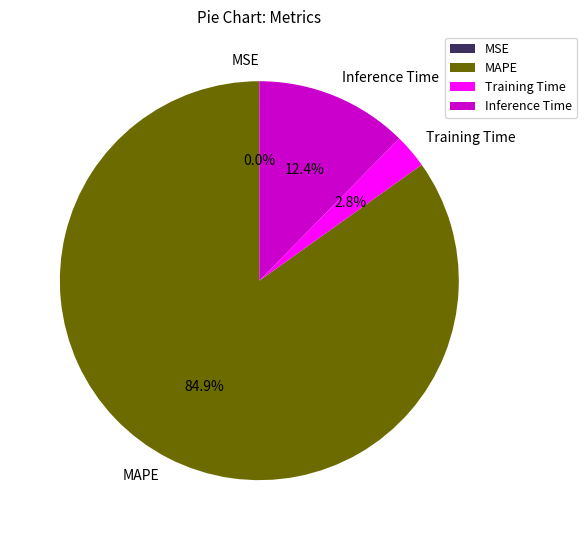

True or false: MAPE accounts for 78% of the total.

False